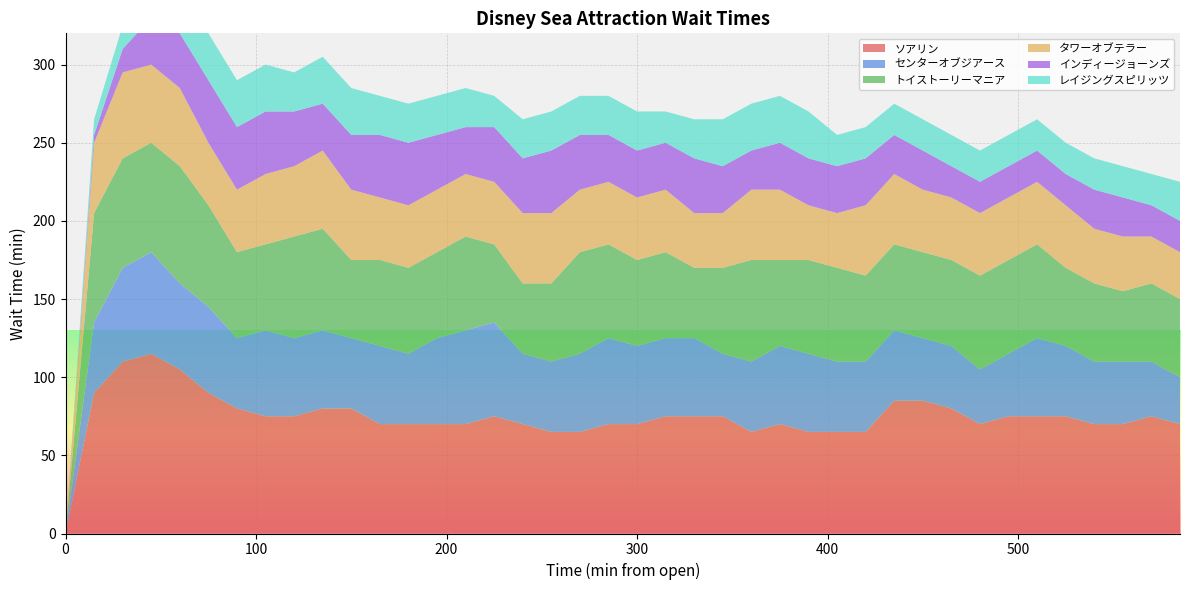

Reading left to right, list all the values displayed in this chart.

ソアリン: 0	90	110	115	105	90	80	75	75	80	80	70	70	70	70	75	70	65	65	70	70	75	75	75	65	70	65	65	65	85	85	80	70	75	75	75	70	70	75	70
センターオブジアース: 0	45	60	65	55	55	45	55	50	50	45	50	45	55	60	60	45	45	50	55	50	50	50	40	45	50	50	45	45	45	40	40	35	40	50	45	40	40	35	30
トイストーリーマニア: 0	70	70	70	75	65	55	55	65	65	50	55	55	55	60	50	45	50	65	60	55	55	45	55	65	55	60	60	55	55	55	55	60	60	60	50	50	45	50	50
タワーオブテラー: 0	45	55	50	50	40	40	45	45	50	45	40	40	40	40	40	45	45	40	40	40	40	35	35	45	45	35	35	45	45	40	40	40	40	40	40	35	35	30	30
インディージョーンズ: 0	5	15	30	35	40	40	40	35	30	35	40	40	35	30	35	35	40	35	30	30	30	35	30	25	30	30	30	30	25	25	20	20	20	20	20	25	25	20	20
レイジングスピリッツ: 0	10	15	20	25	30	30	30	25	30	30	25	25	25	25	20	25	25	25	25	25	20	25	30	30	30	30	20	20	20	20	20	20	20	20	20	20	20	20	25